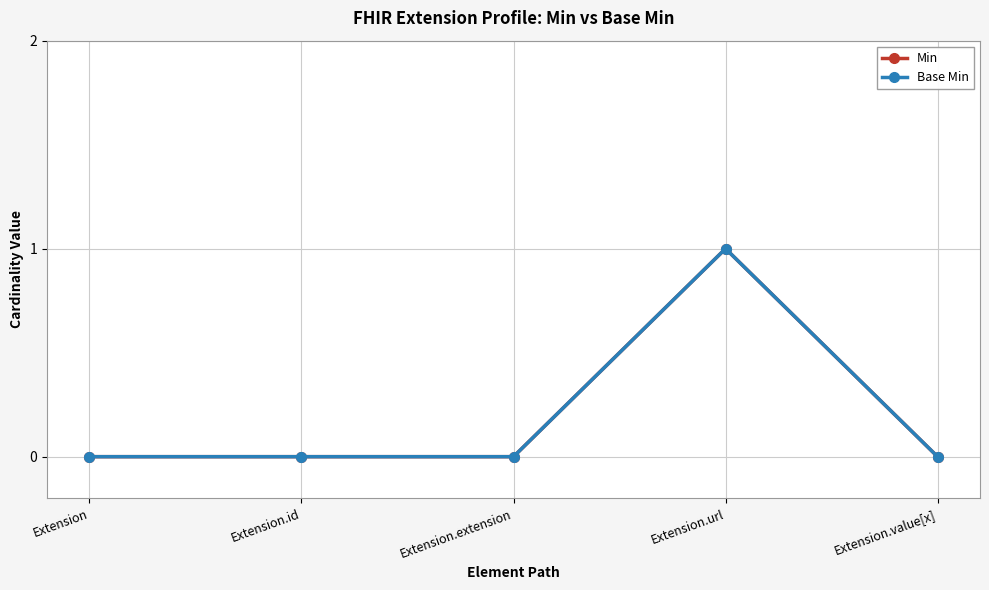

The value of Min at Extension.url is 1. True or false?

False